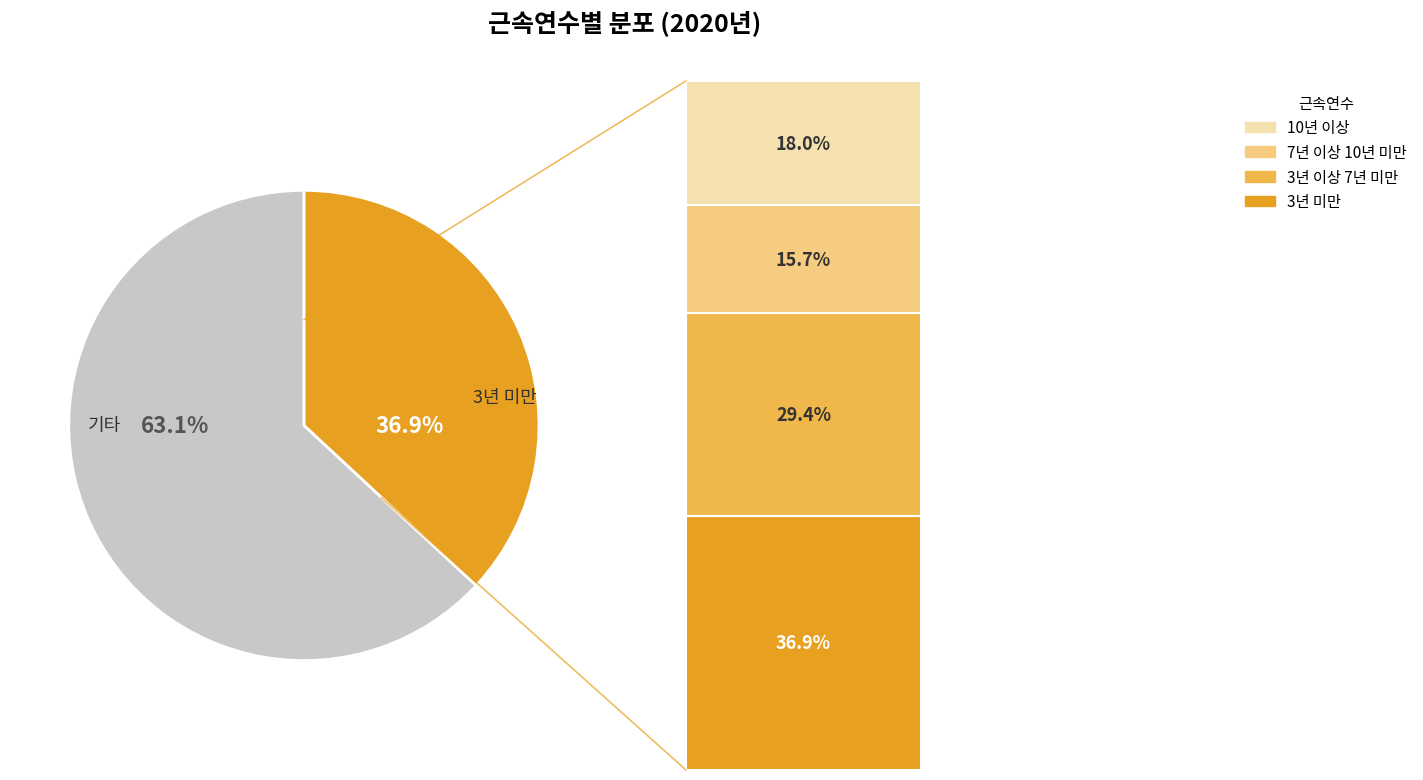

Which has a higher value, 3년 미만 or 7년 이상 10년 미만?

3년 미만